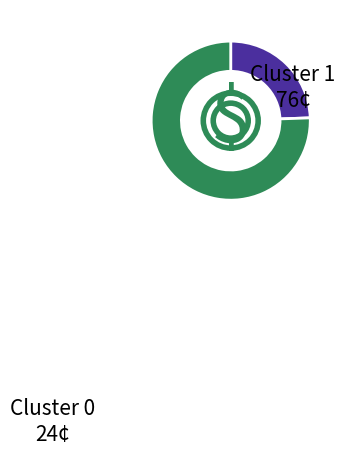

Does Cluster 0 represent more than half of the total?

No